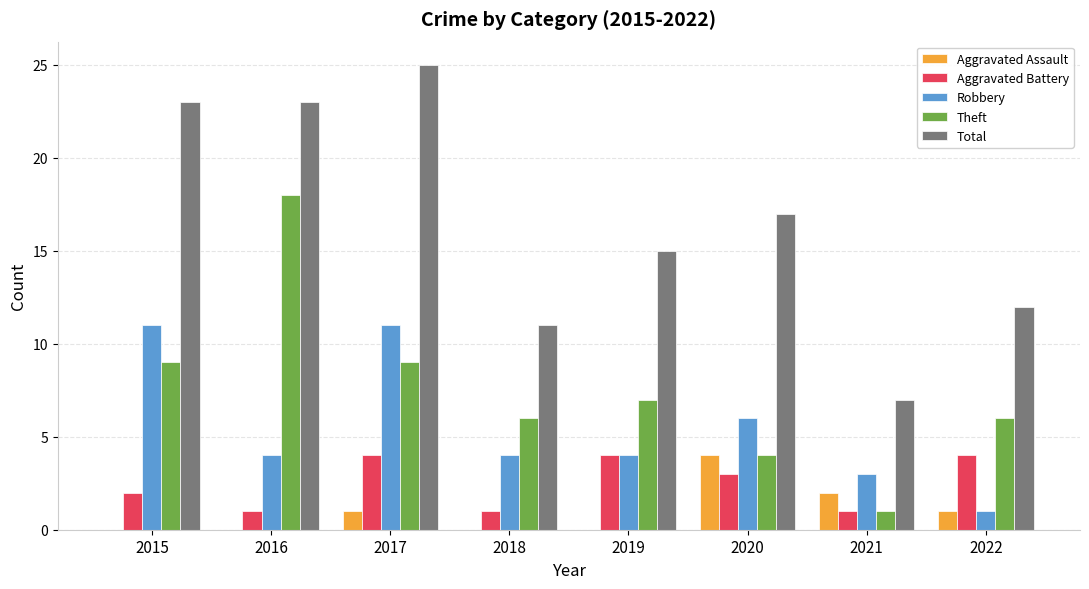

How many groups of bars are there?

8